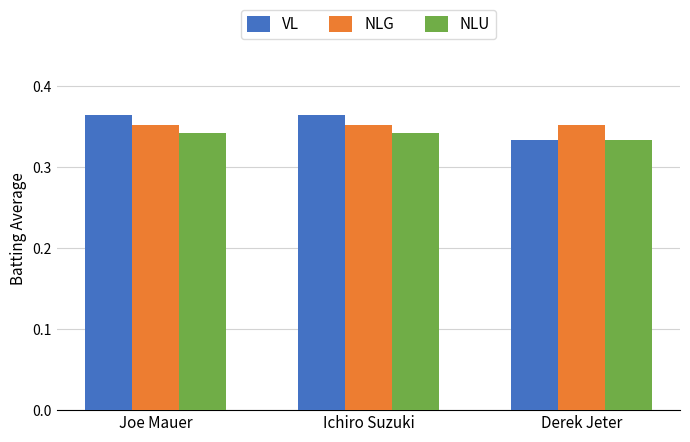

True or false: NLU has a value of 0.2 at Joe Mauer.

False